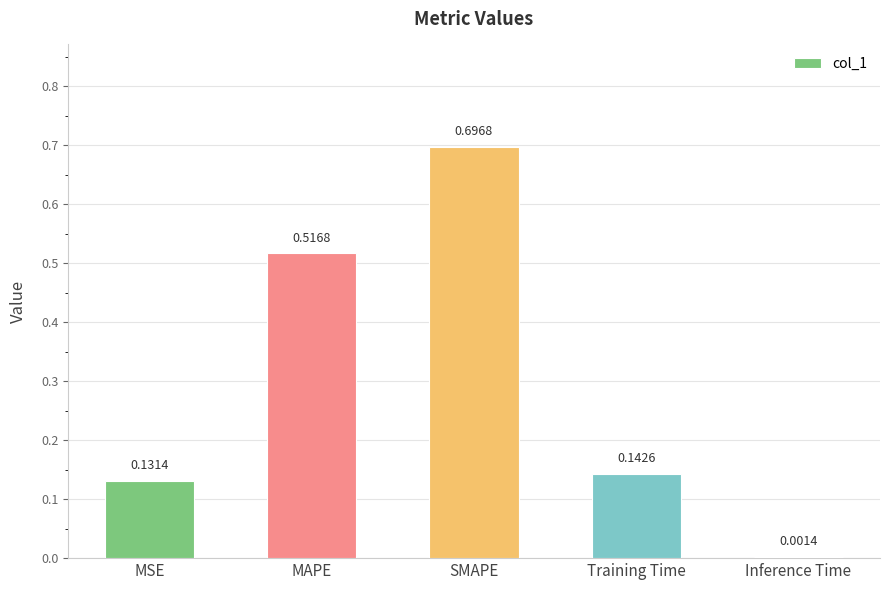

Which category has the highest value across all series?

SMAPE